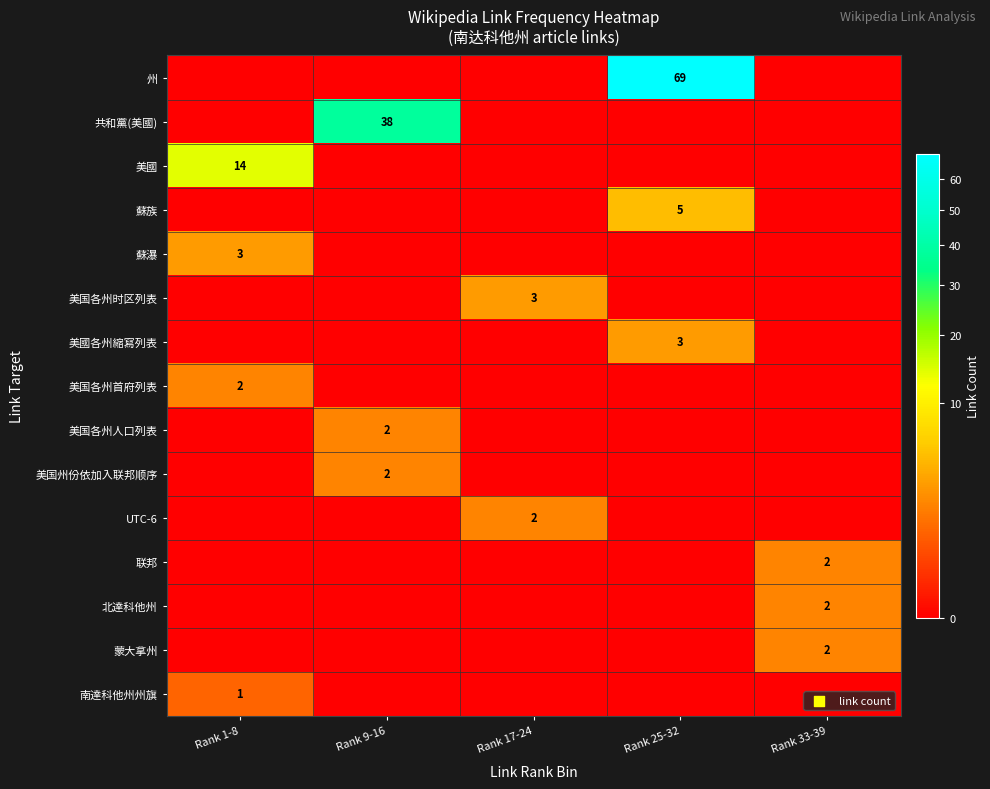

The 州 series shows 69 at Rank 25-32. True or false?

True